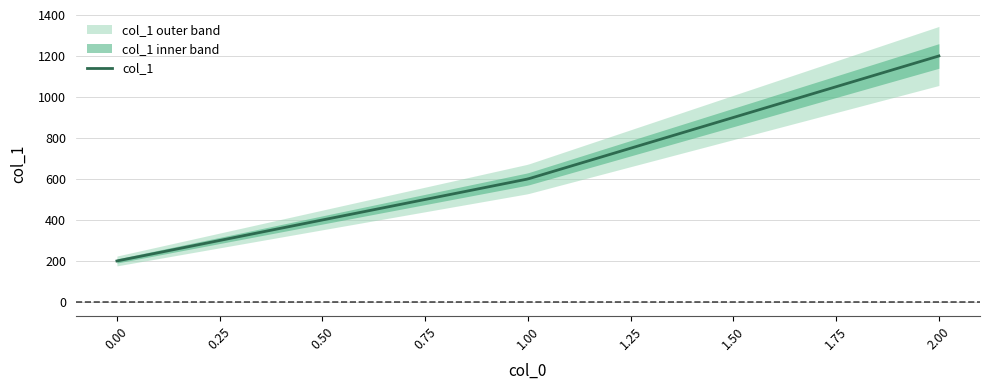

Rank the categories by value from lowest to highest.

0, 1, 2